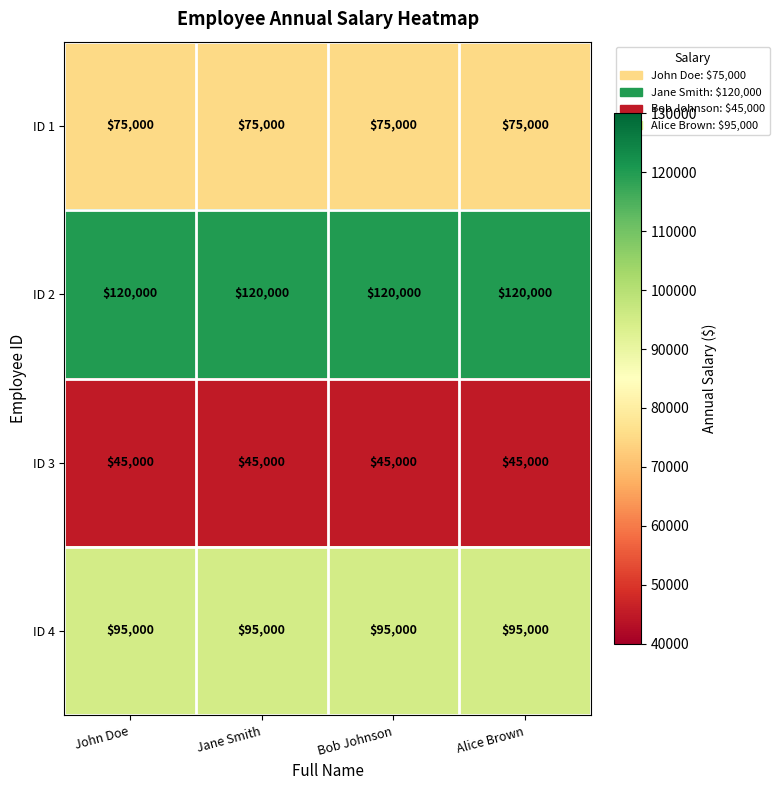

The value of ID 2 at Alice Brown is 120000. True or false?

True